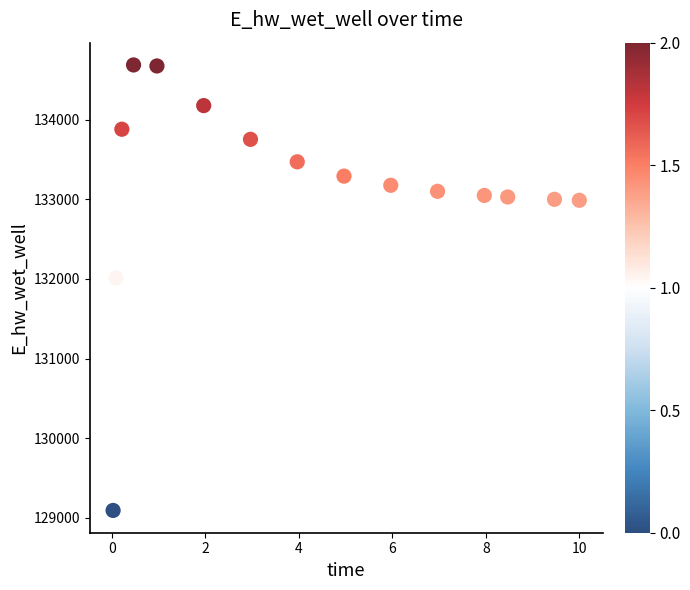

What is the range of Y values (max minus min)?

5594.2